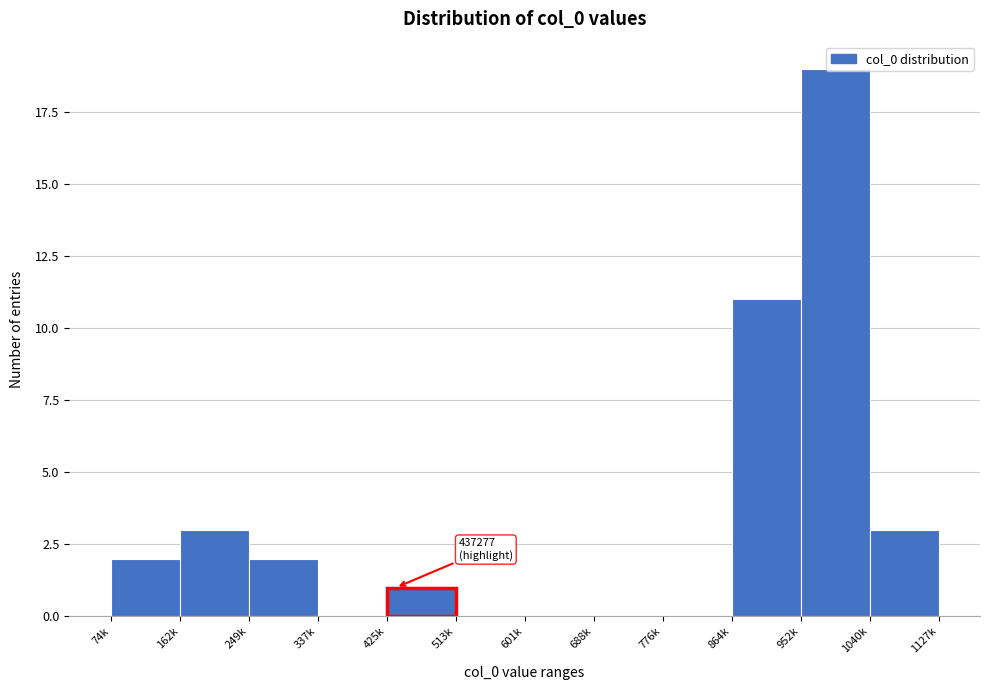

Which label corresponds to the largest value in the chart?

952k